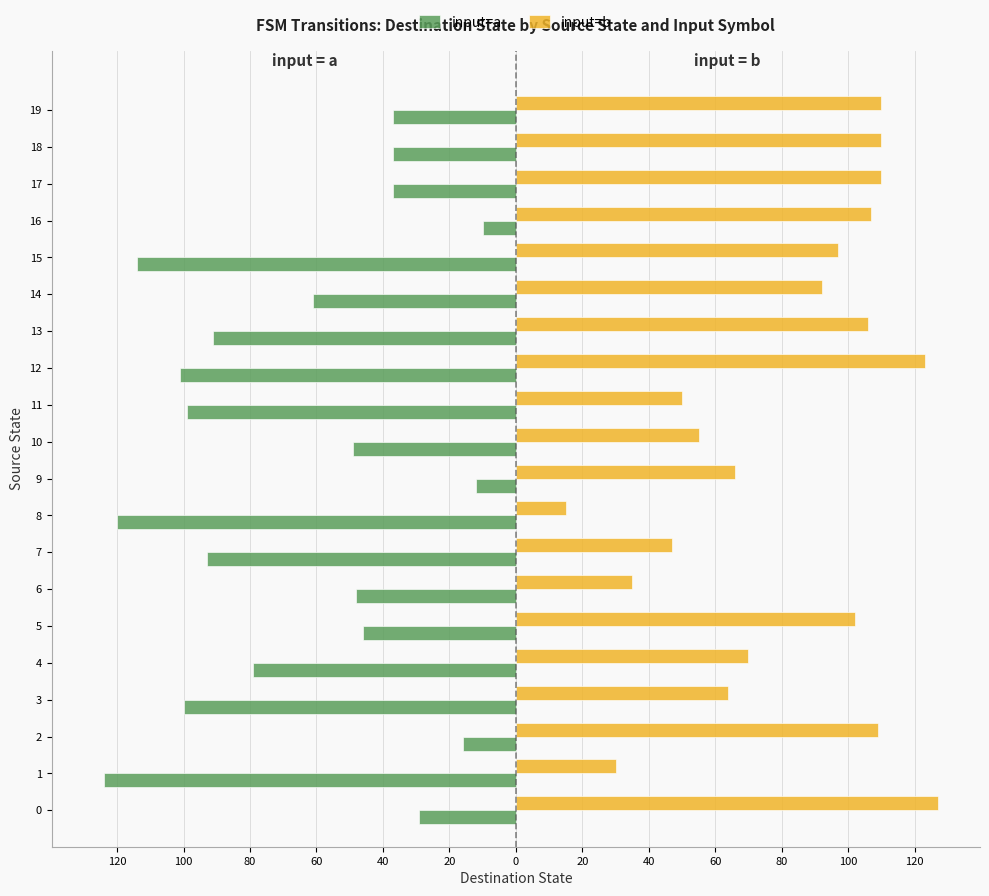

Rank the series by their maximum value, from lowest to highest.

input=a, input=b